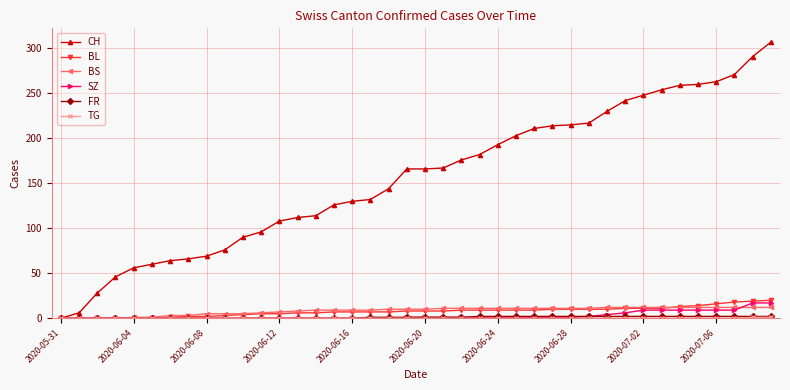

Which series has the widest spread of values?

CH